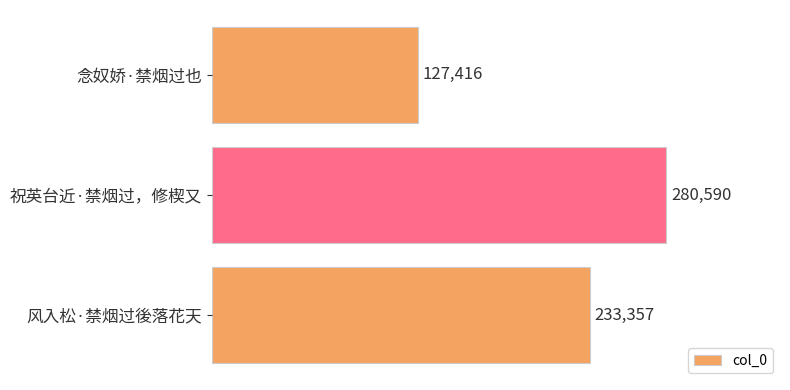

The value at 祝英台近·禁烟过，修楔又 is 403931. True or false?

False